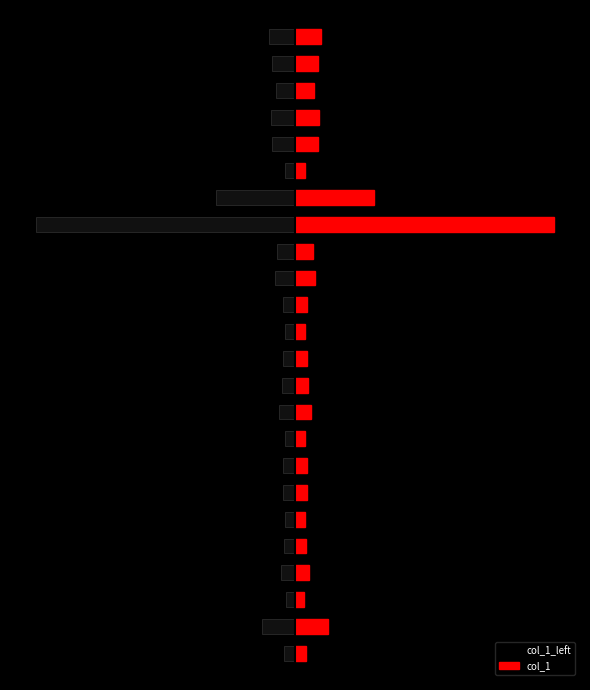

What is the sum of all col_1 values?

1483